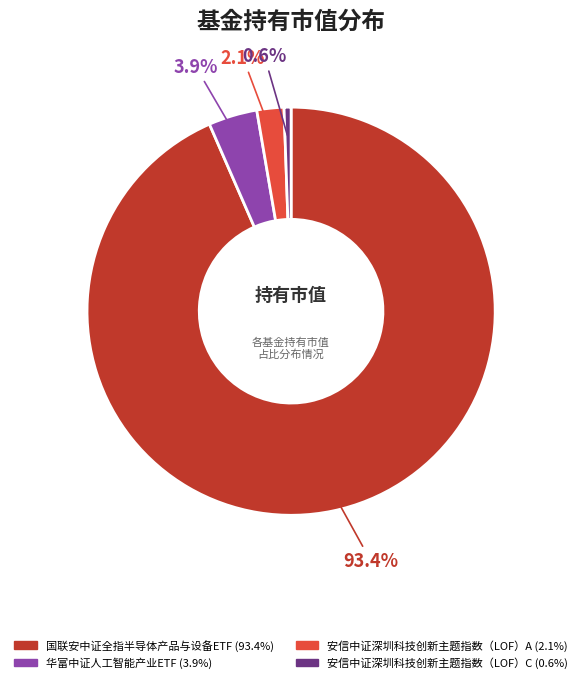

What is the smallest slice in the pie chart?

安信中证深圳科技创新主题指数（LOF）C